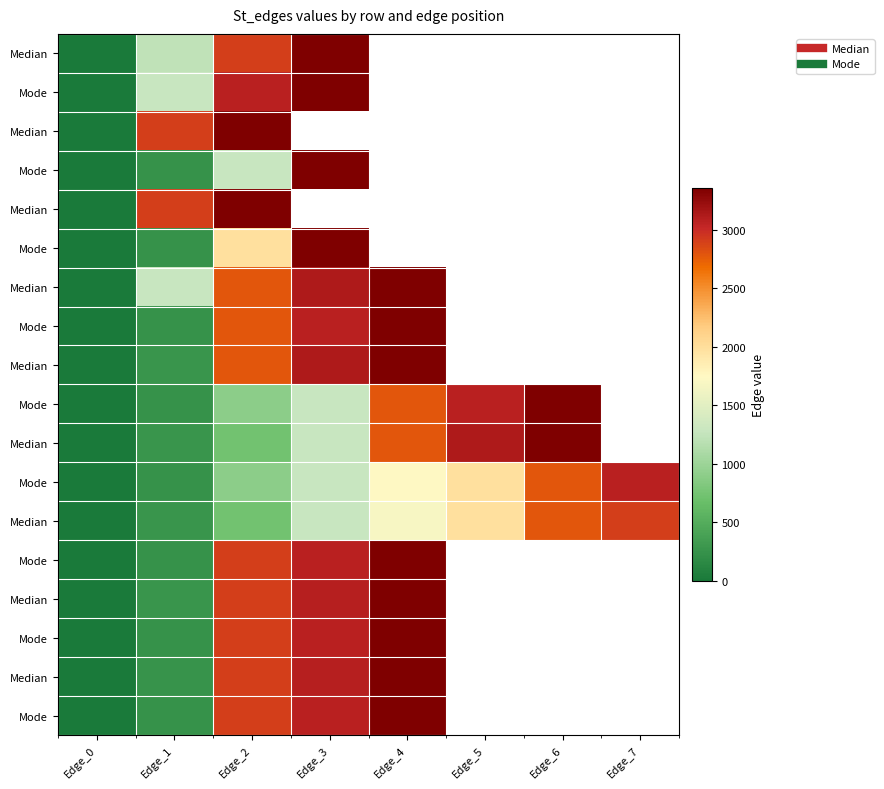

At which category does the chart reach its minimum across all series?

Edge_0